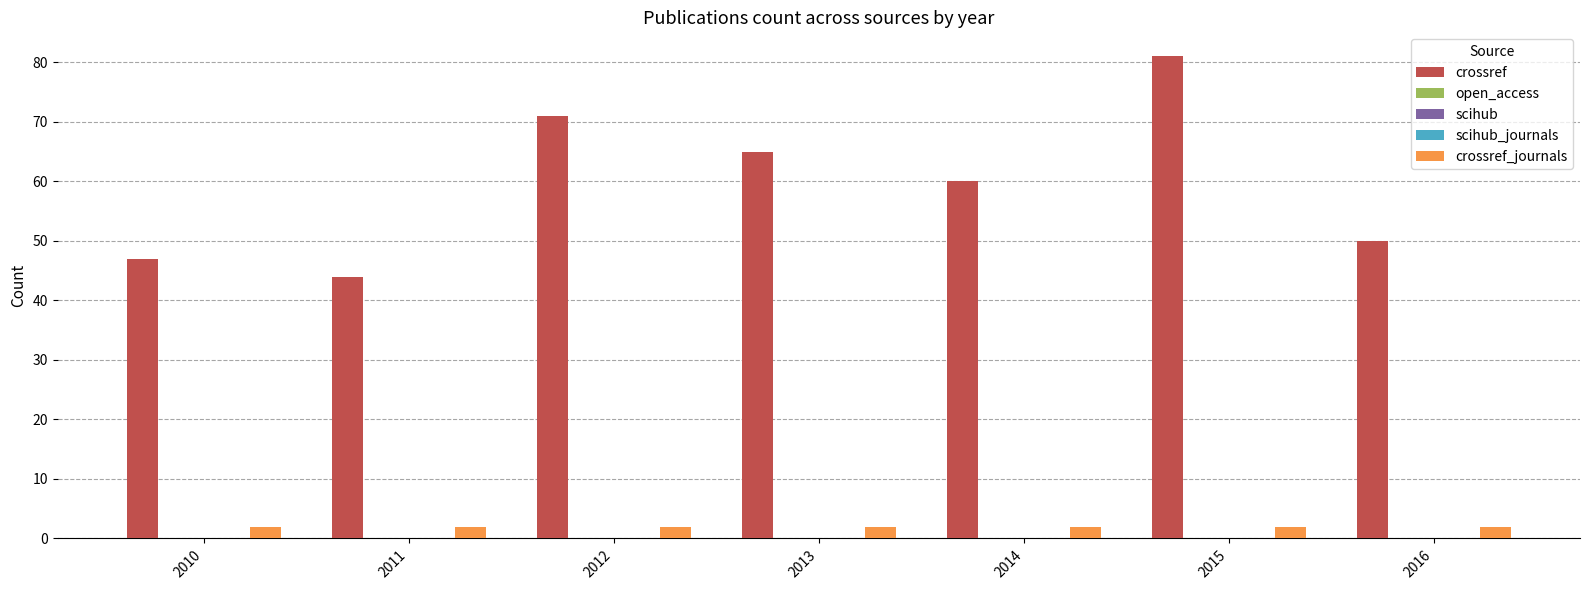

Between 2011 and 2013, which is larger?

2013